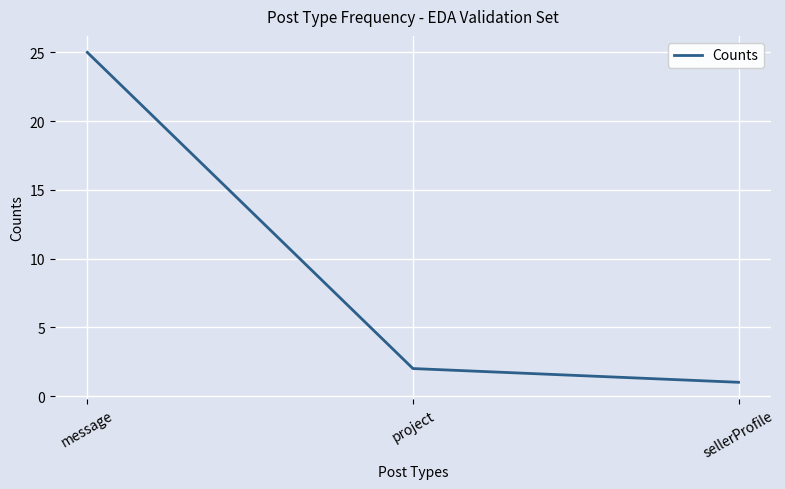

What is the sum of the values at message and sellerProfile?

26